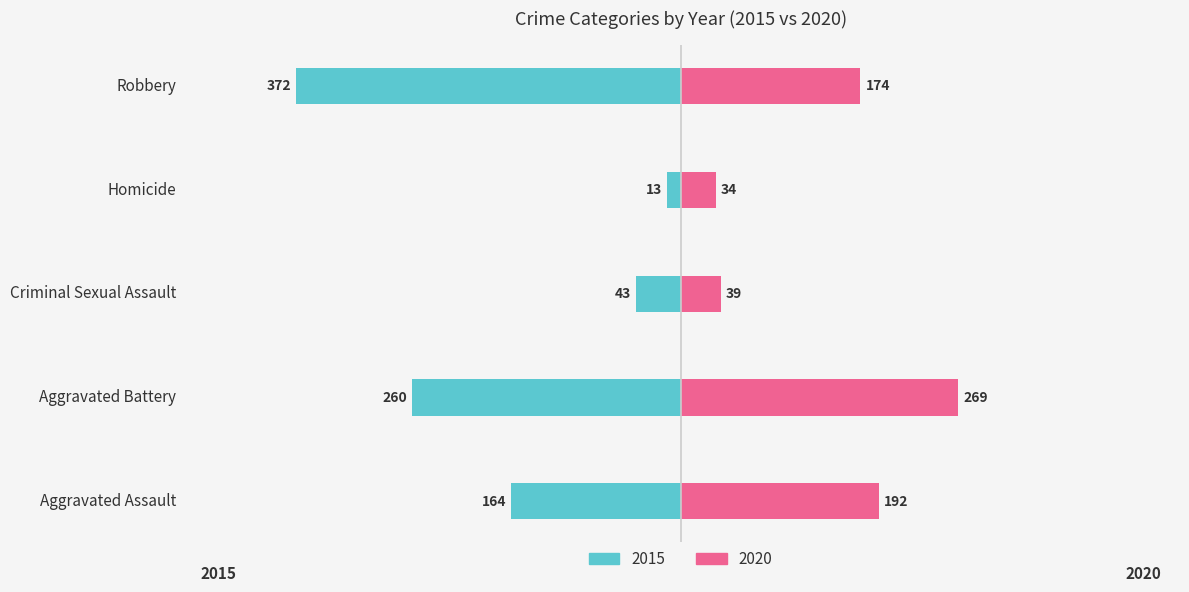

What position from the left is Aggravated Battery?

2